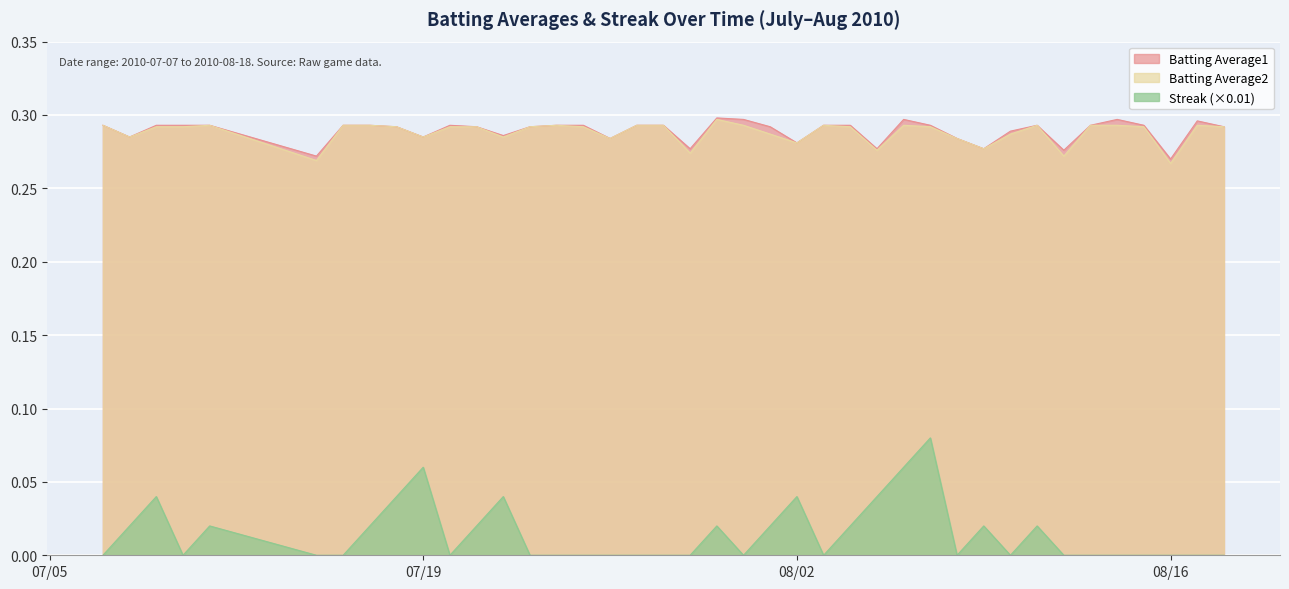

Rank the series at 2010-08-09 from lowest to highest value.

Streak, Batting Average1, Batting Average2